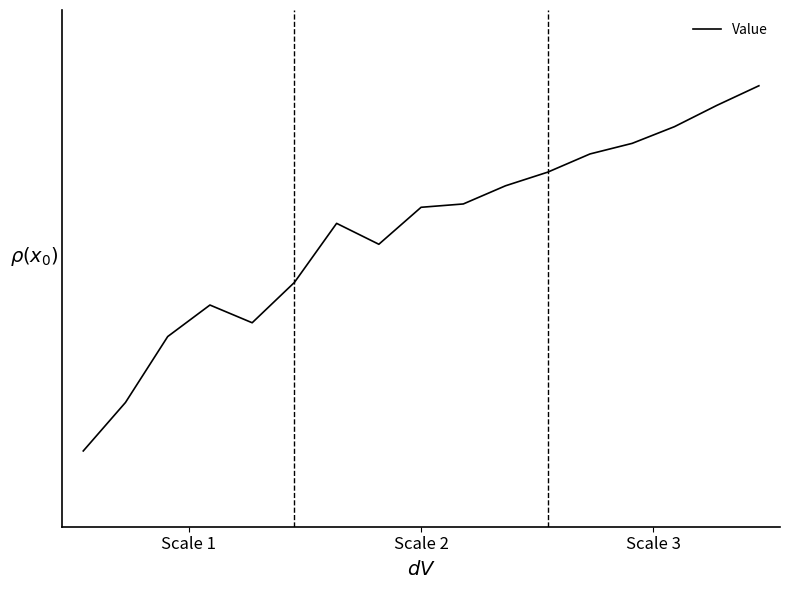

How many data points does each series have?

17